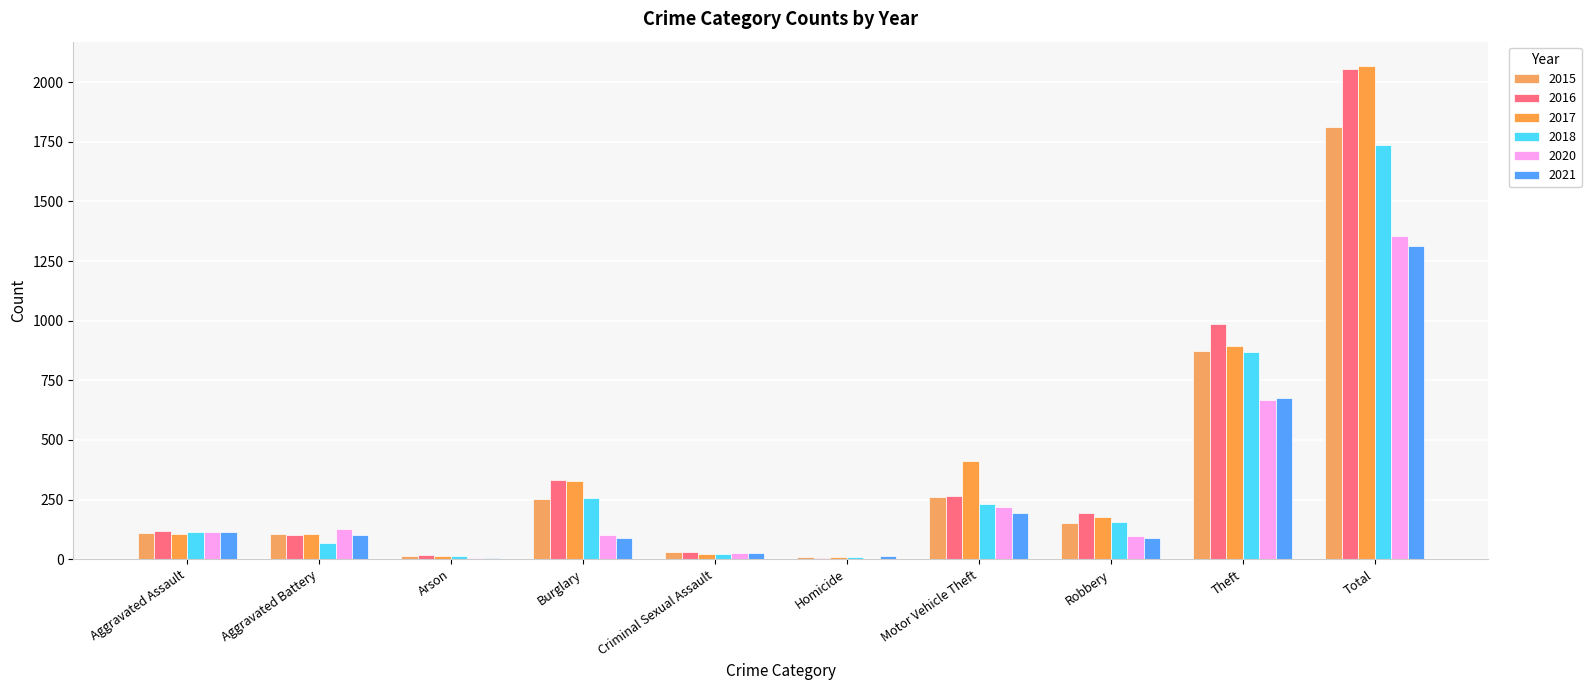

What is the average value of the 2021 series?

263